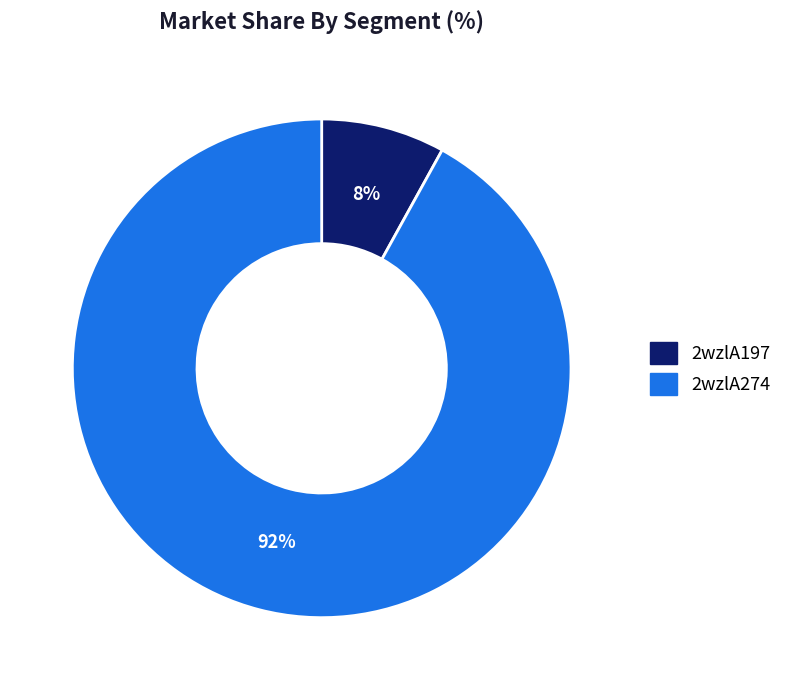

To the nearest percent, what is the difference between the 2wzlA274 and 2wzlA197 slice percentages?

84%